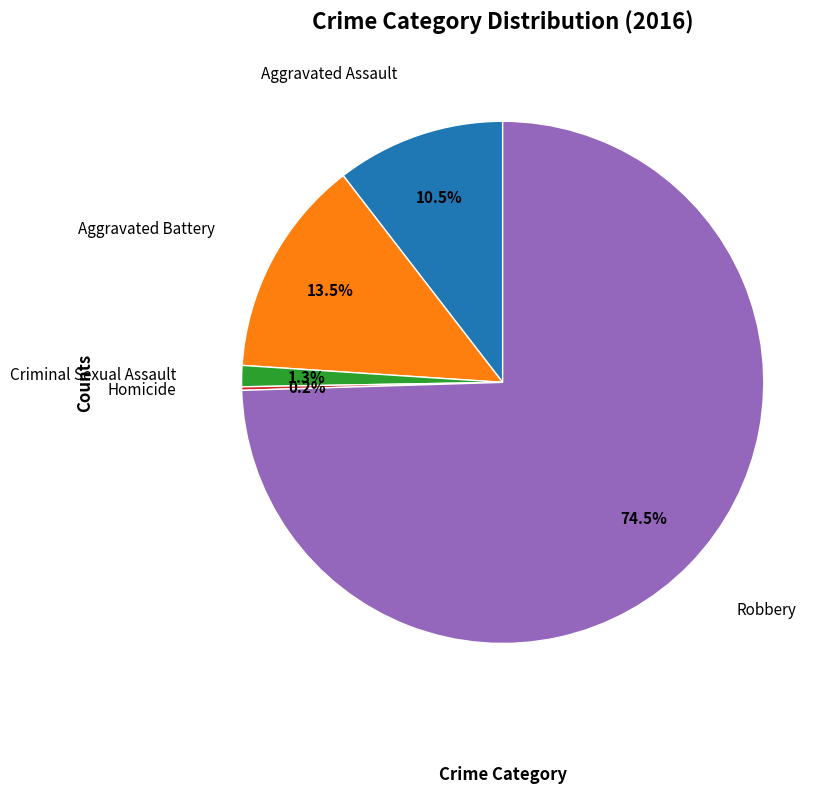

Is there a majority slice in this chart?

Yes